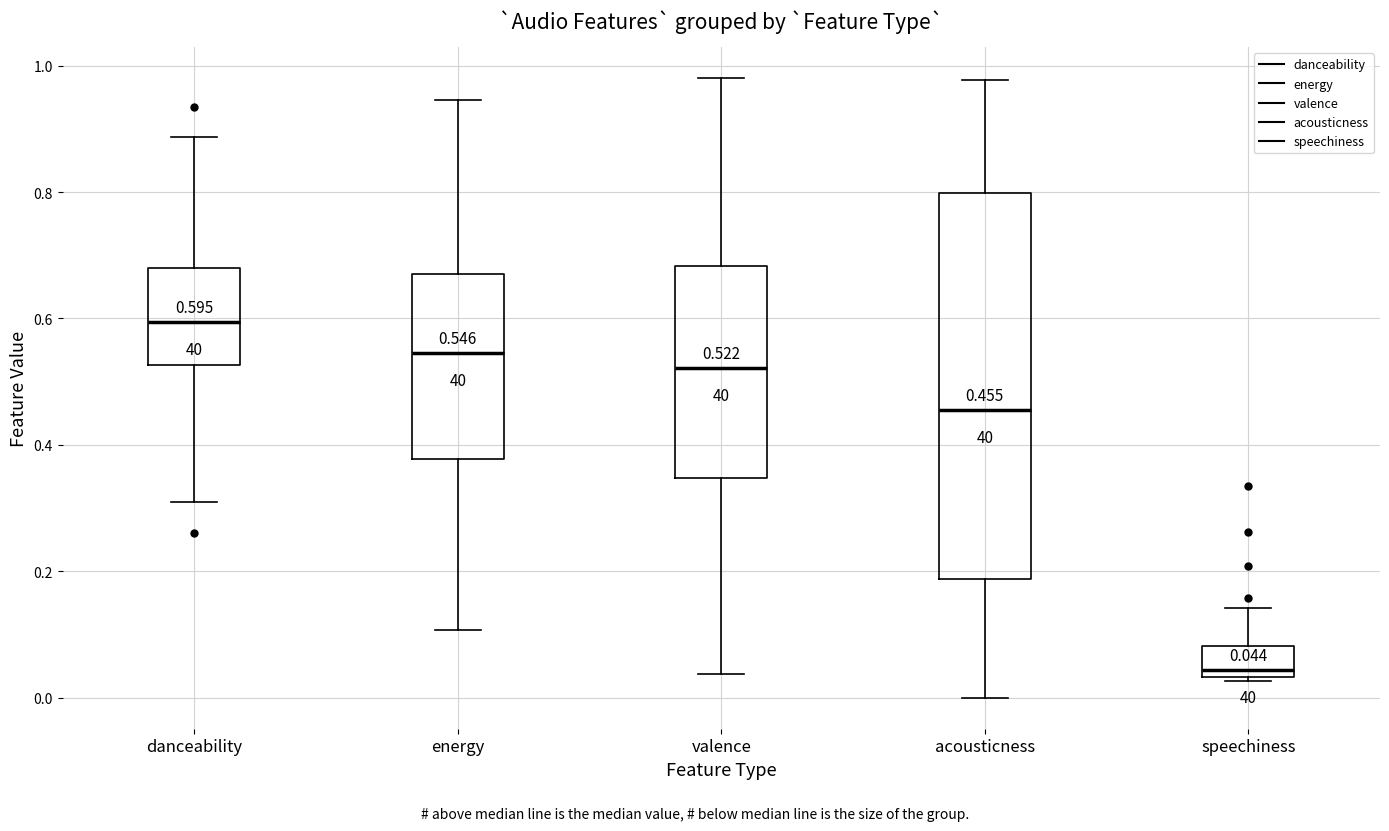

Comparing the boxes themselves (not the whiskers), which one is the tallest?

acousticness